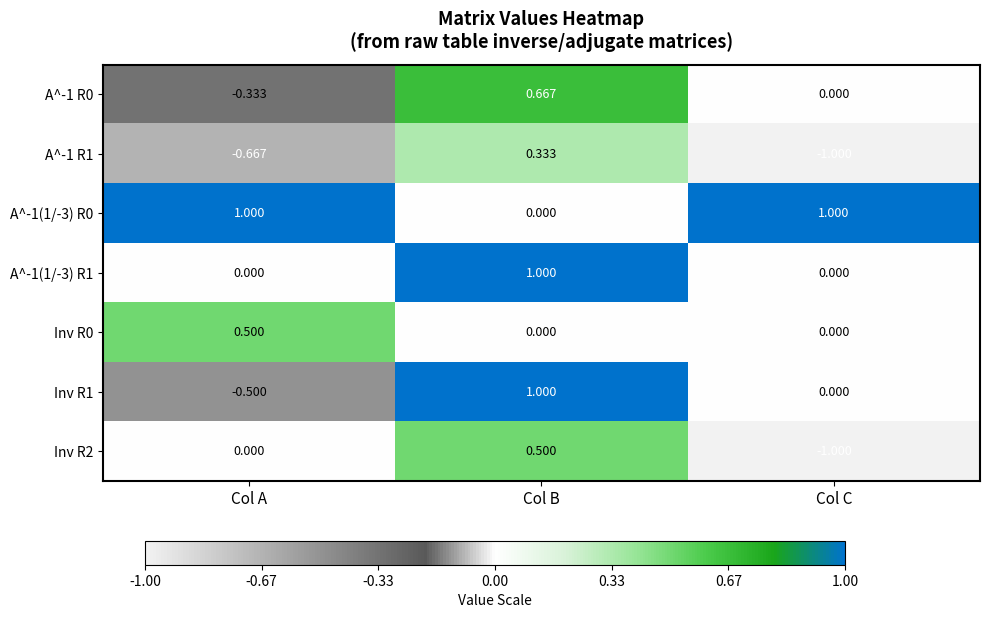

Count the number of data series in this chart.

7